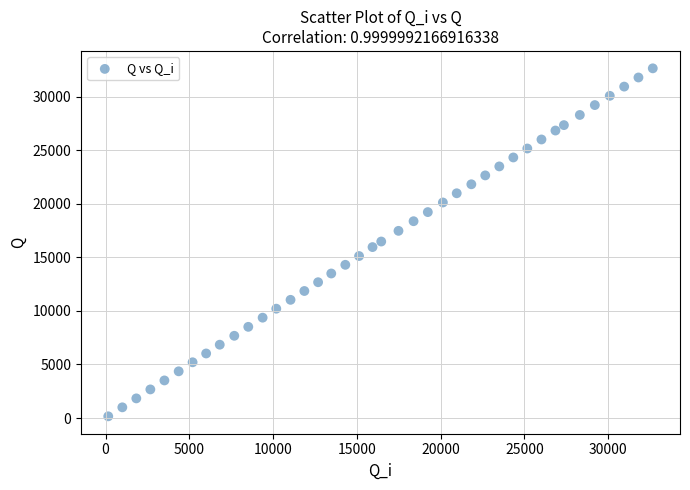

What is the range of X values (max minus min)?

32501